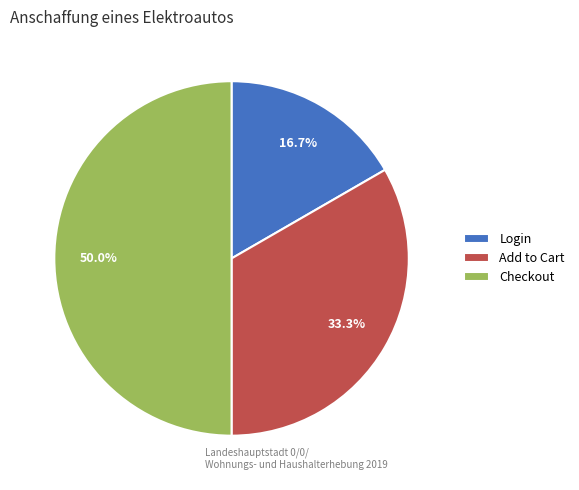

Which has a higher value, Login or Checkout?

Checkout